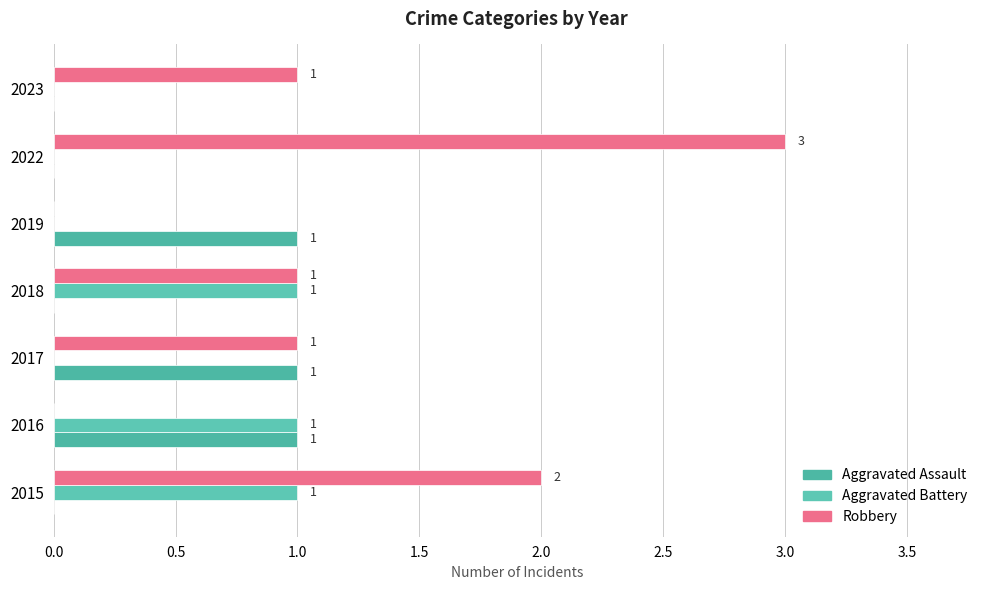

Reading right to left, what are all the values shown in this chart?

Aggravated Assault: 0	0	1	0	1	1	0
Aggravated Battery: 0	0	0	1	0	1	1
Robbery: 1	3	0	1	1	0	2